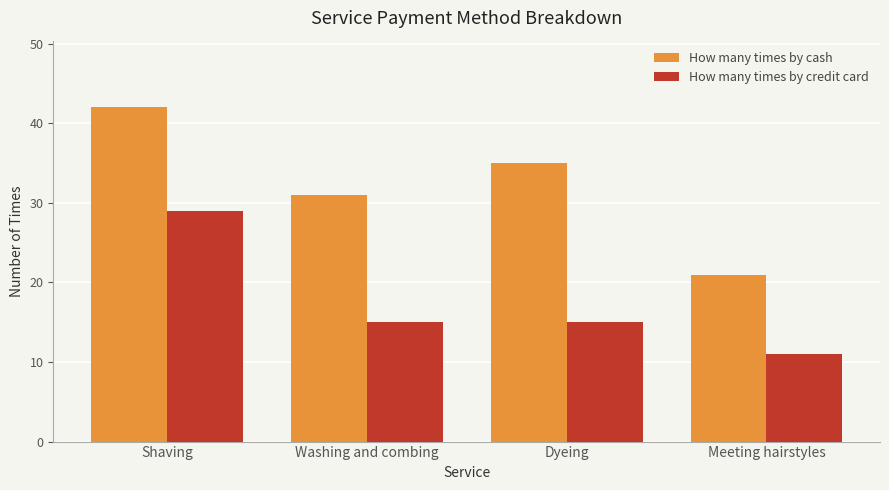

What position from the left is Shaving?

1